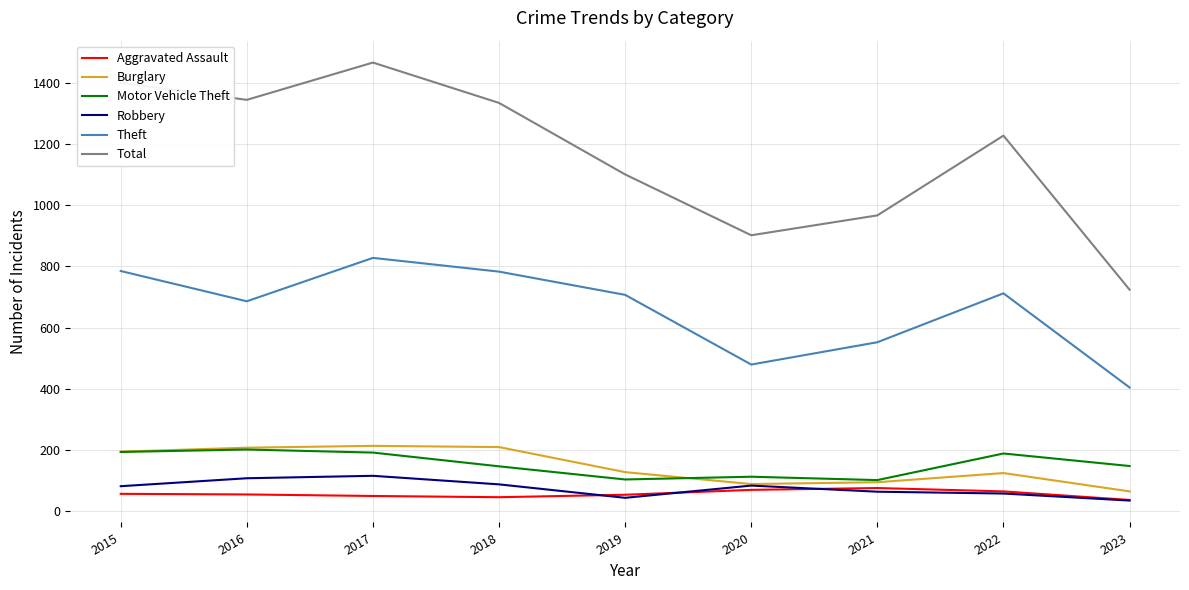

Does the chart have visible grid lines?

Yes